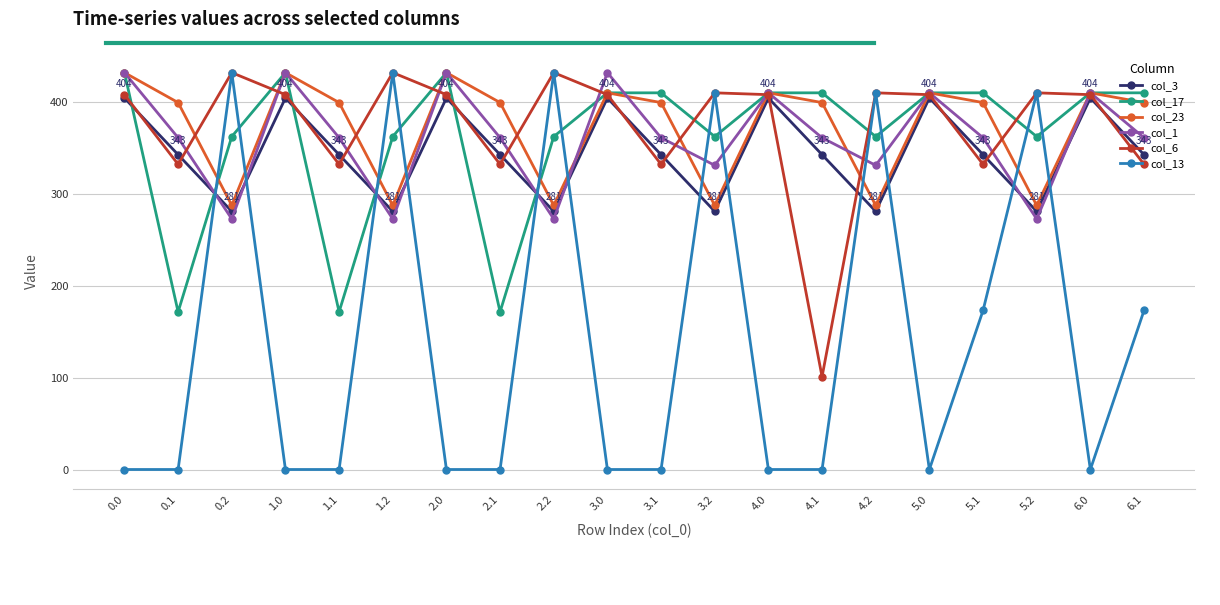

At which category does col_23 reach its first local peak?

1.0